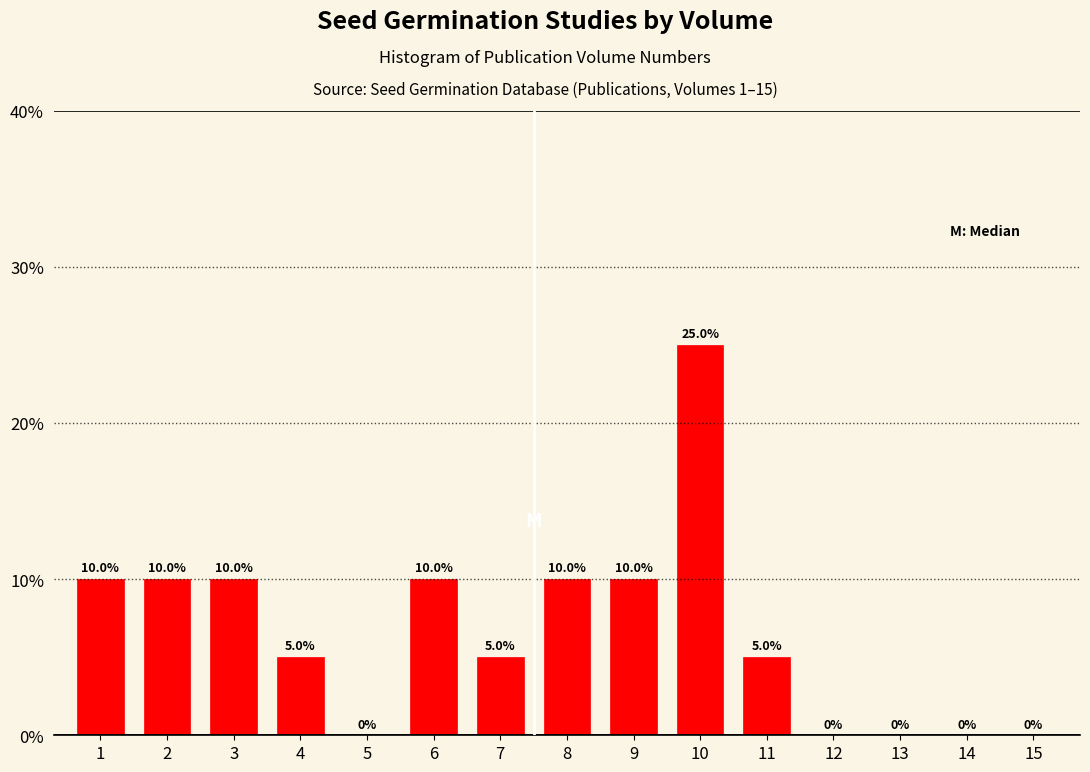

Reading right to left, extract all data points from this chart.

15=0	14=0	13=0	12=0	11=5	10=25	9=10	8=10	7=5	6=10	5=0	4=5	3=10	2=10	1=10